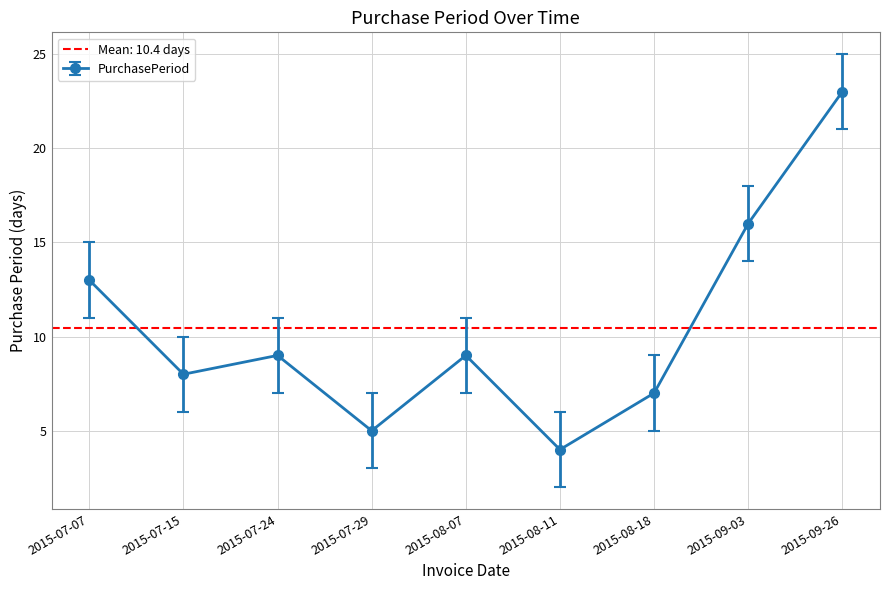

True or false: the data shows 8 at 2015-07-29.

False